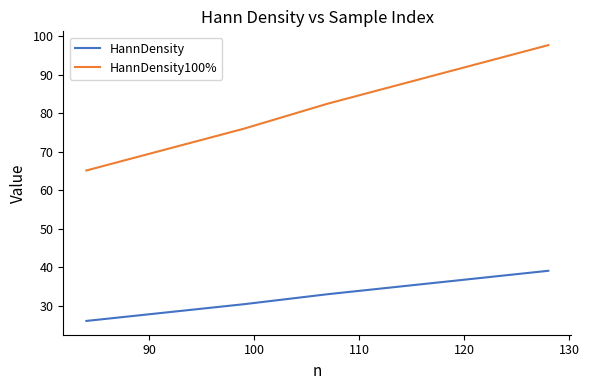

What is the maximum value shown in the chart?

97.7